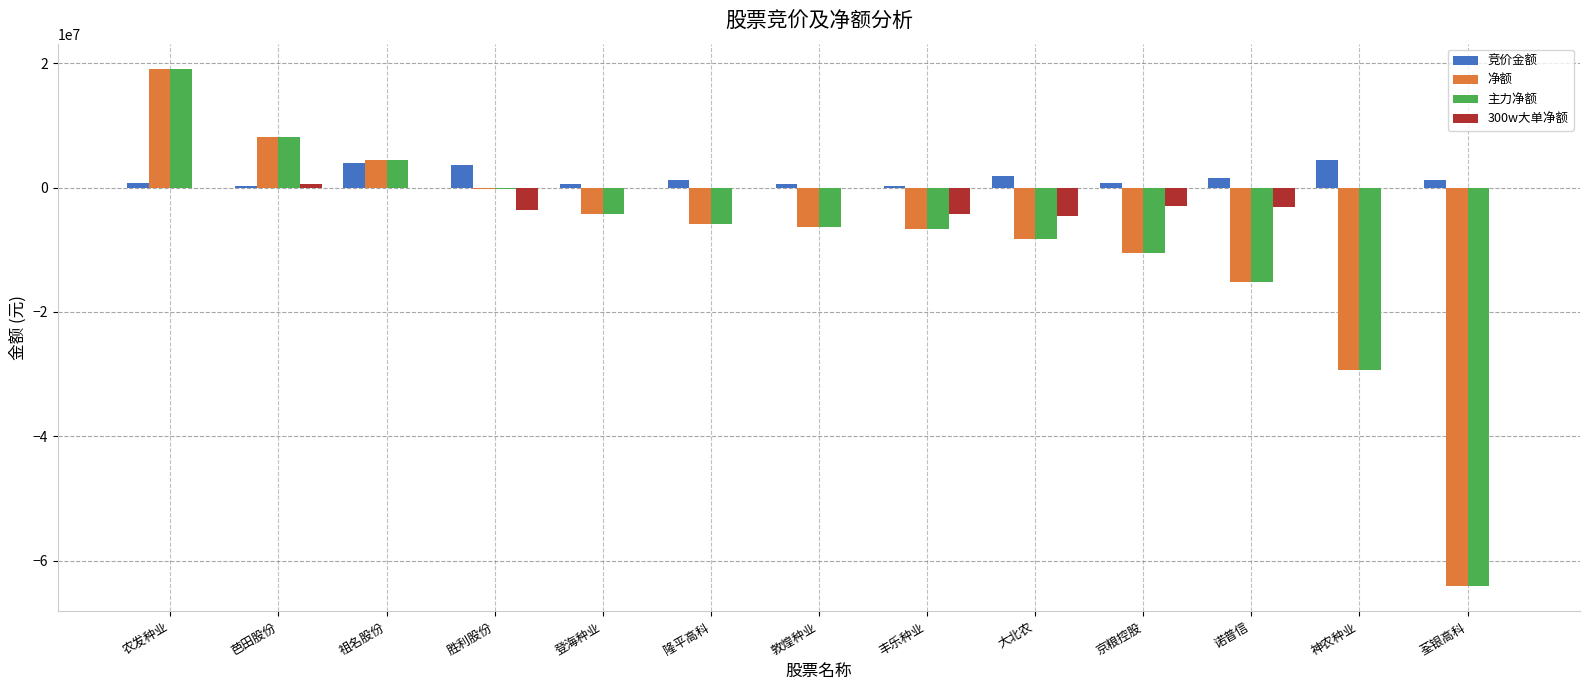

How many data points does each series have?

13